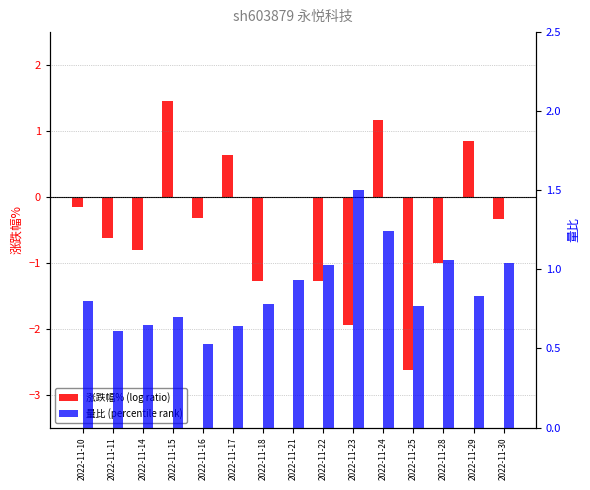

List the series in order of their overall mean, highest first.

量比, 涨跌幅%